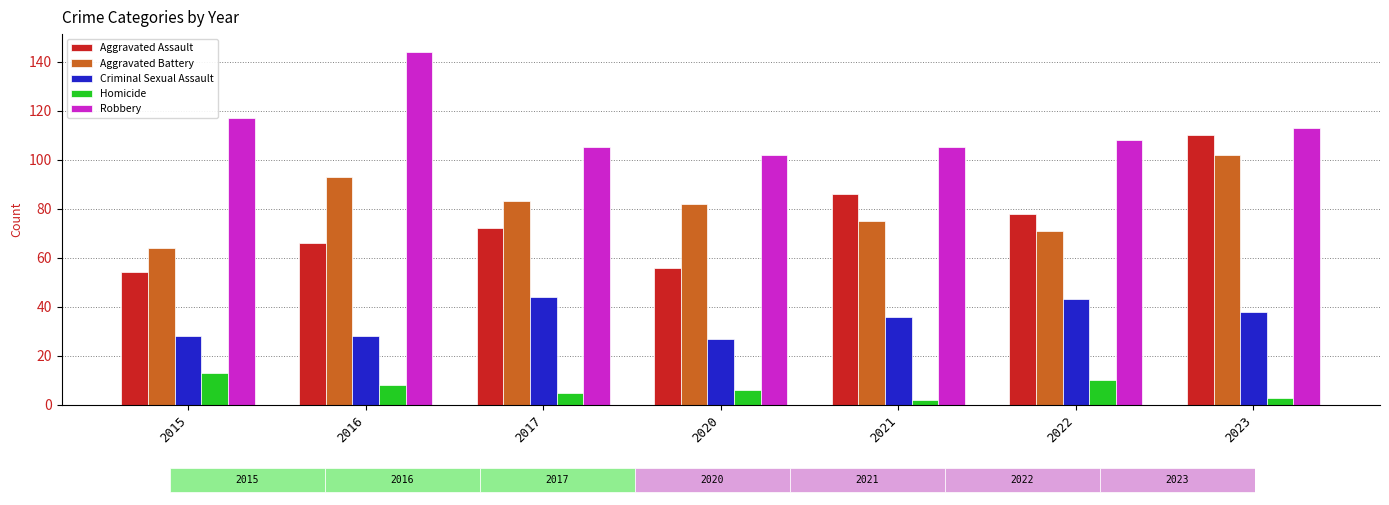

What are all the series names shown in the legend?

Aggravated Assault, Aggravated Battery, Criminal Sexual Assault, Homicide, Robbery